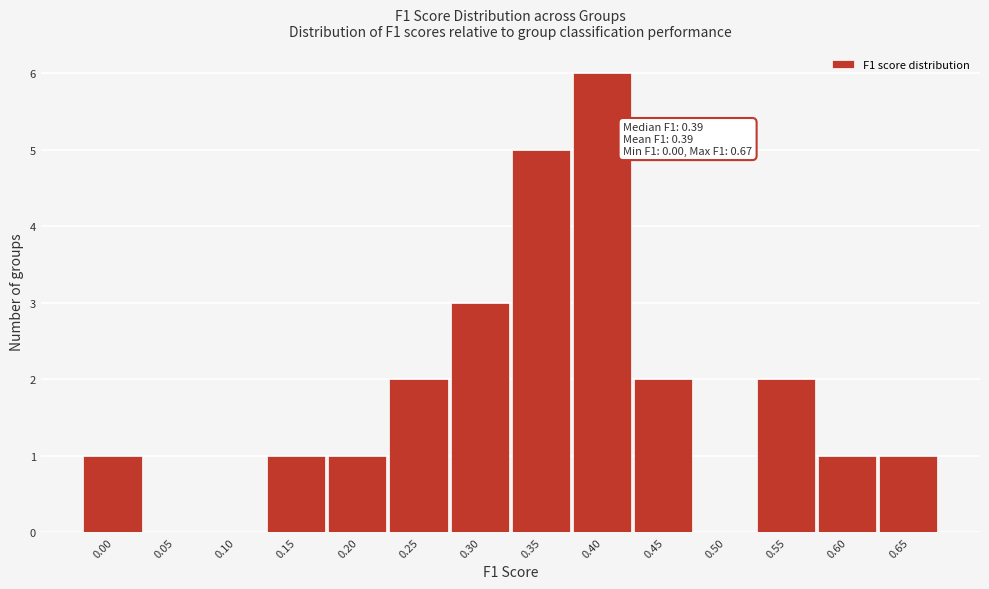

Reading left to right, extract all data points from this chart.

0.00=1	0.05=0	0.10=0	0.15=1	0.20=1	0.25=2	0.30=3	0.35=5	0.40=6	0.45=2	0.50=0	0.55=2	0.60=1	0.65=1